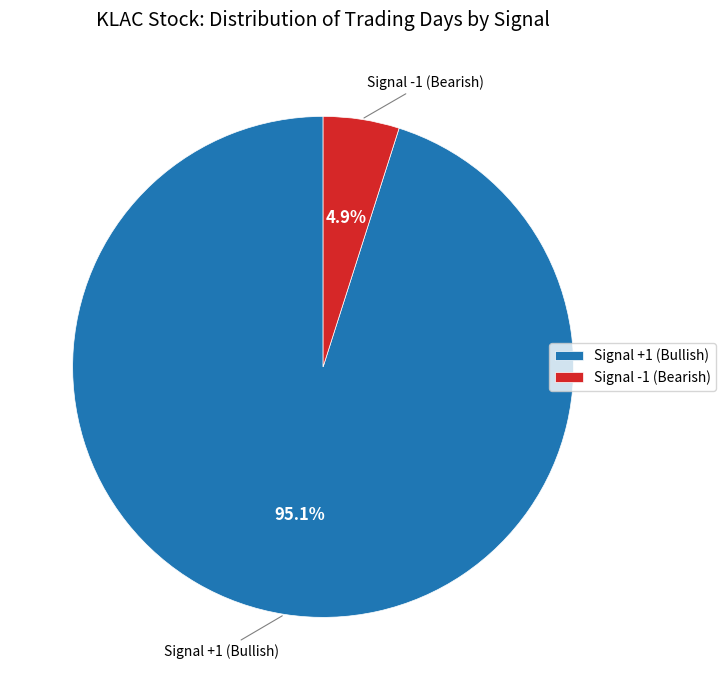

How much of the chart is everything except Signal +1 (Bullish)?

4.9%